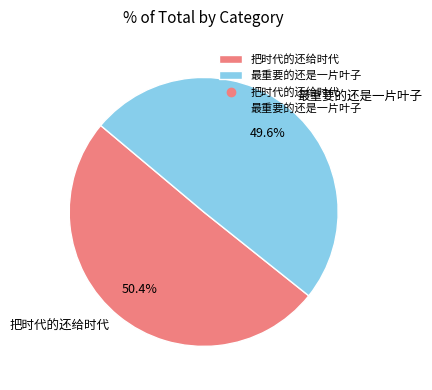

To the nearest percent, what portion does 最重要的还是一片叶子 represent?

50%